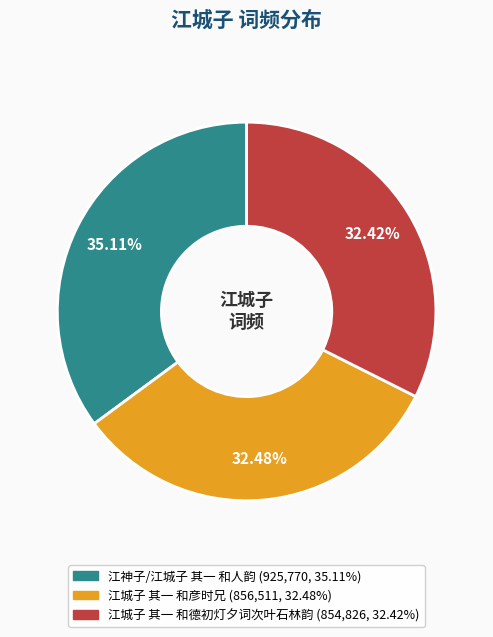

Does any single category account for the majority?

No